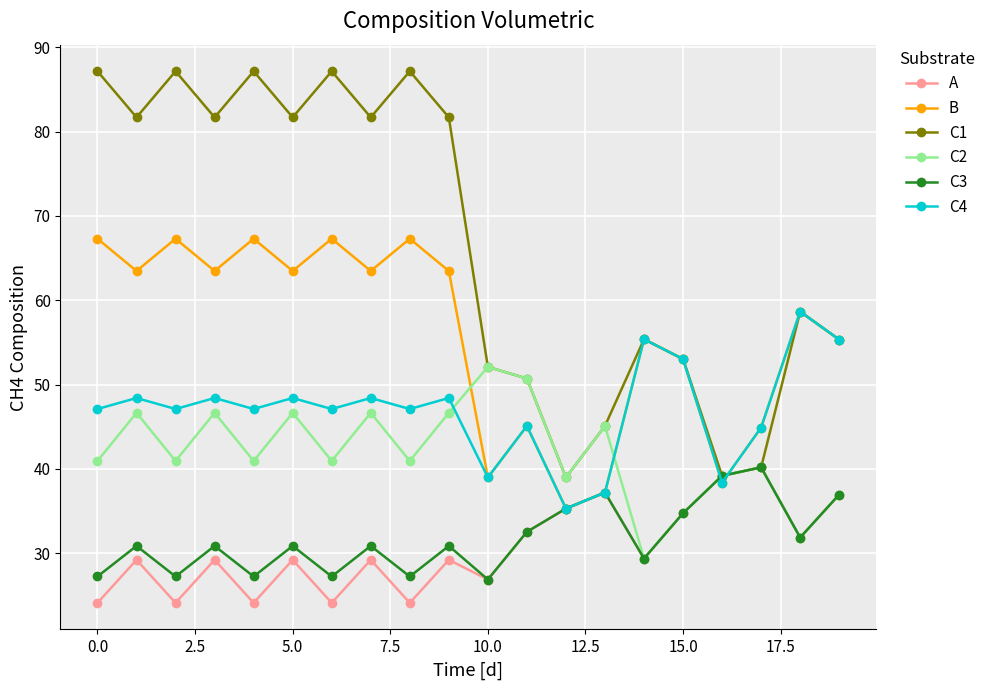

What is the lowest value of the C3 series?

26.9